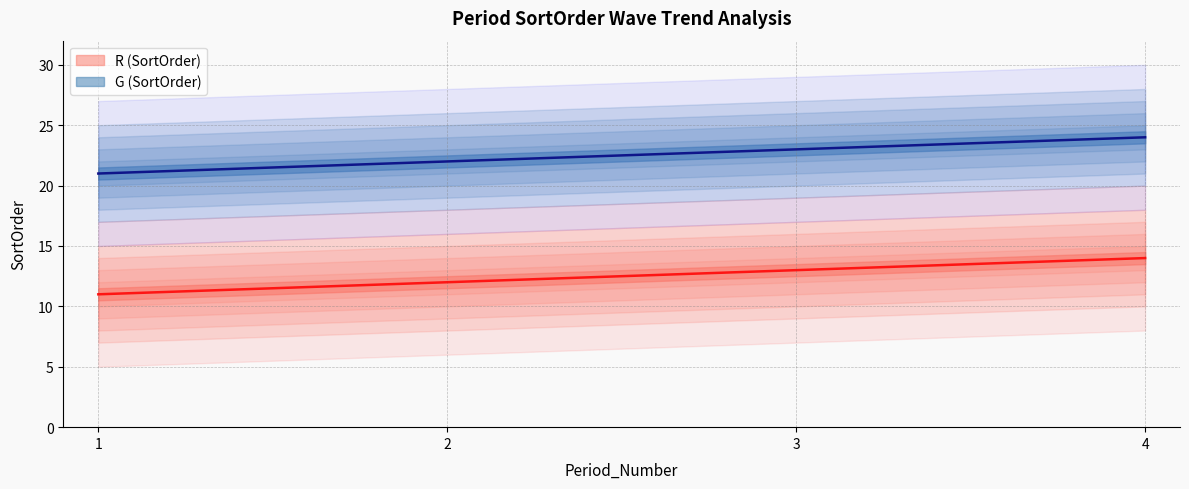

True or false: G (SortOrder) and R (SortOrder) intersect in this chart.

False